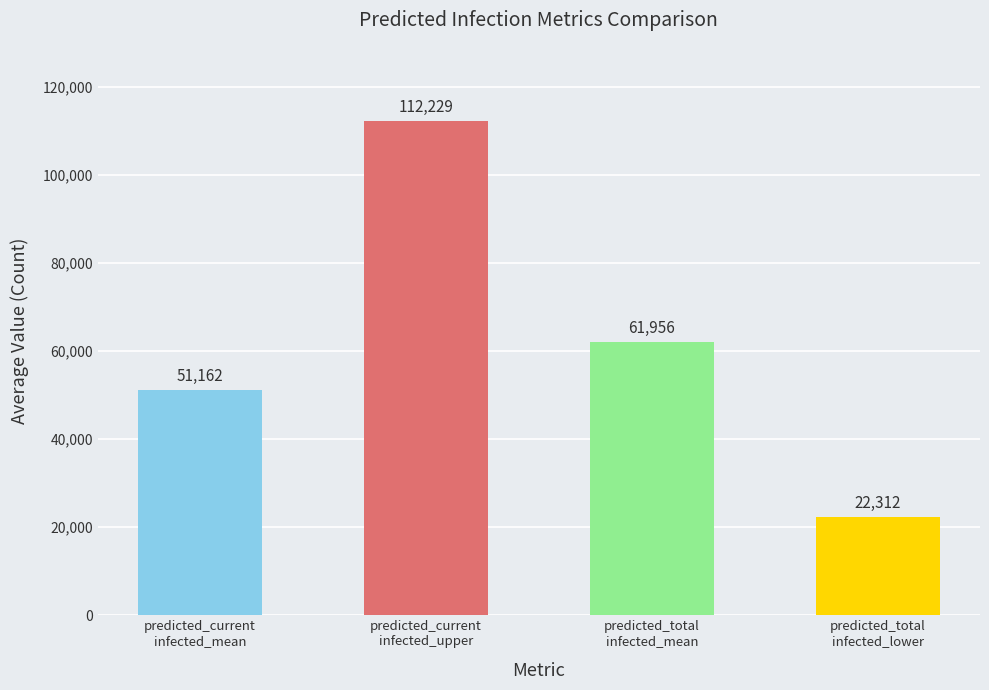

What is the minimum value shown in the chart?

22312.1